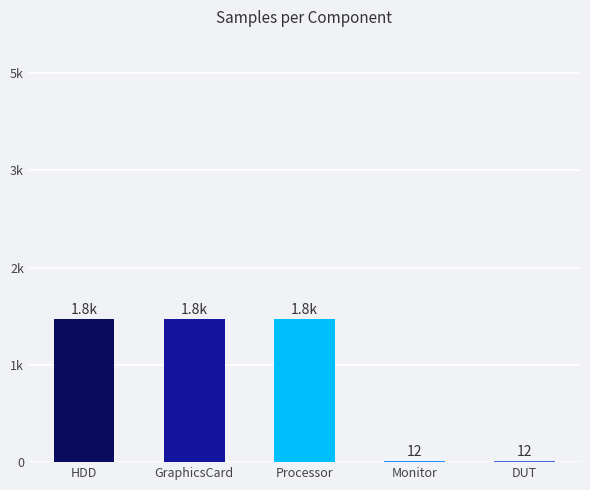

Are the bars horizontal?

No